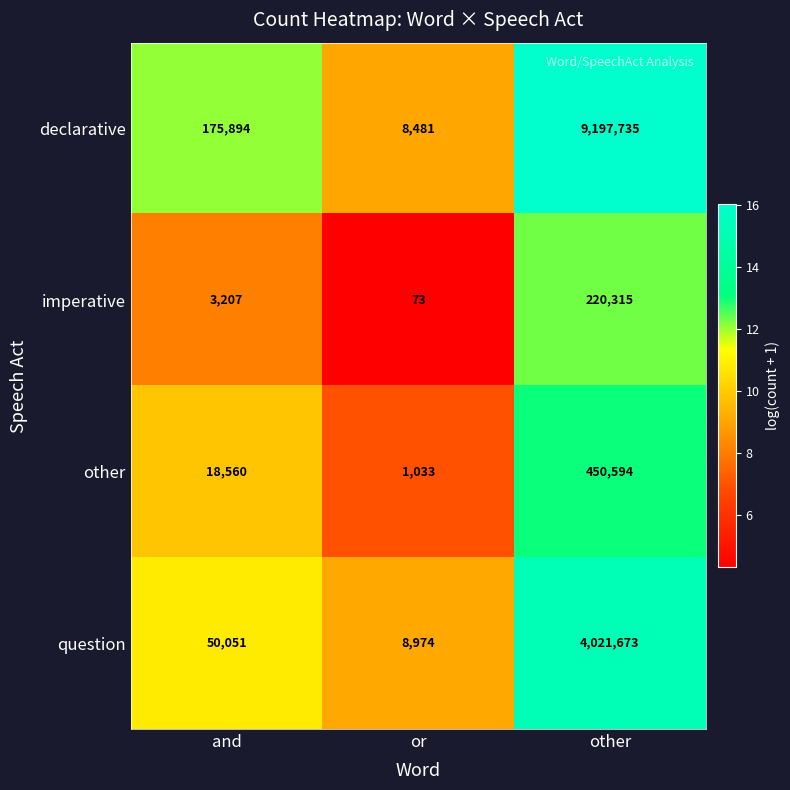

How many values in the declarative series are below 175894?

1